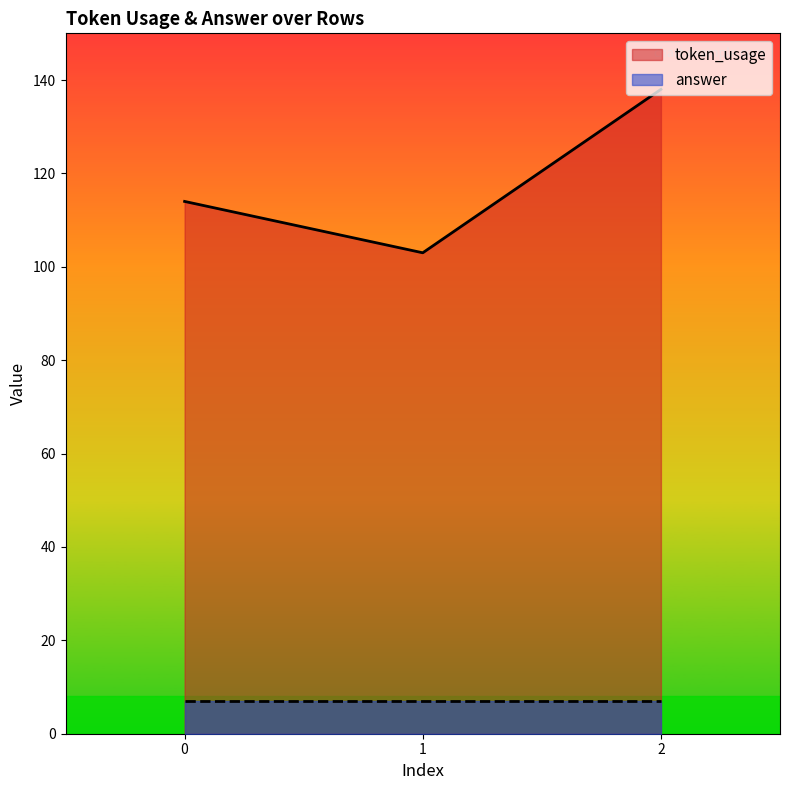

Which label corresponds to the smallest value in the chart?

1